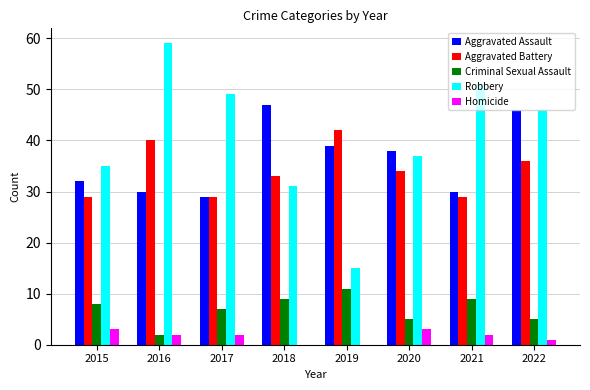

What are all the series names shown in the legend?

Aggravated Assault, Aggravated Battery, Criminal Sexual Assault, Robbery, Homicide